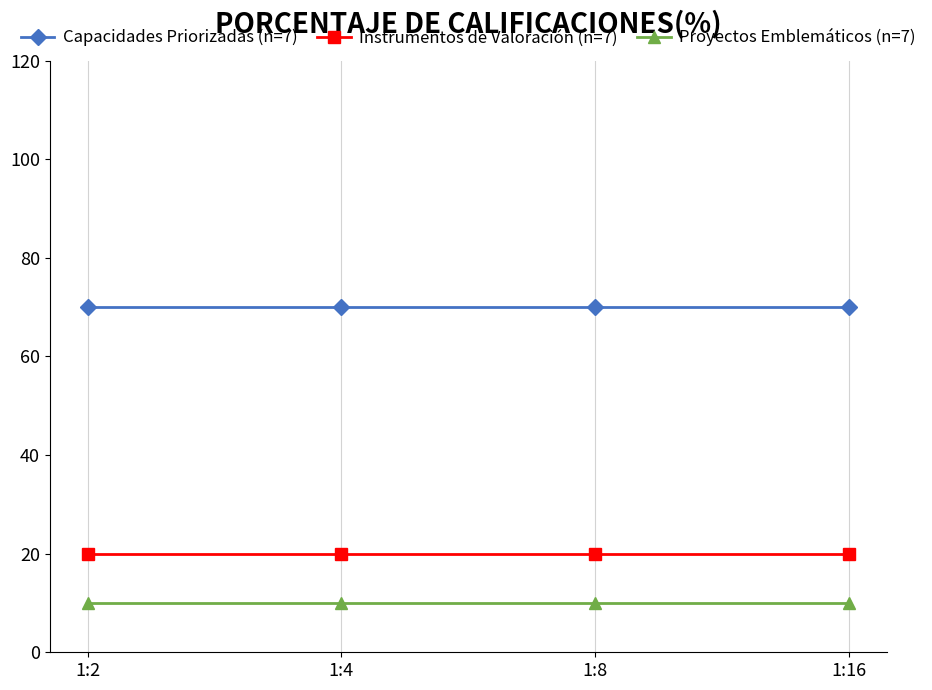

List the series in order of their overall mean, highest first.

Capacidades Priorizadas (n=7), Instrumentos de Valoración (n=7), Proyectos Emblemáticos (n=7)